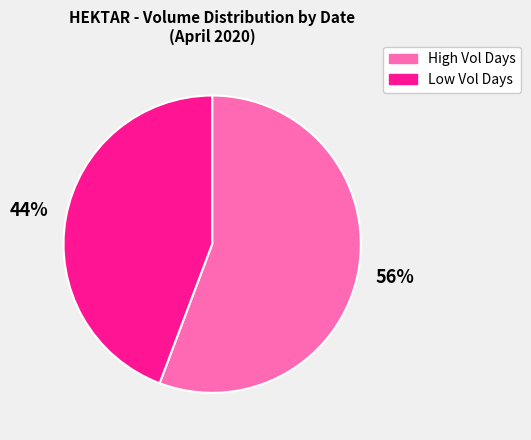

To the nearest percent, what is the difference between the largest and smallest slice percentages?

12%